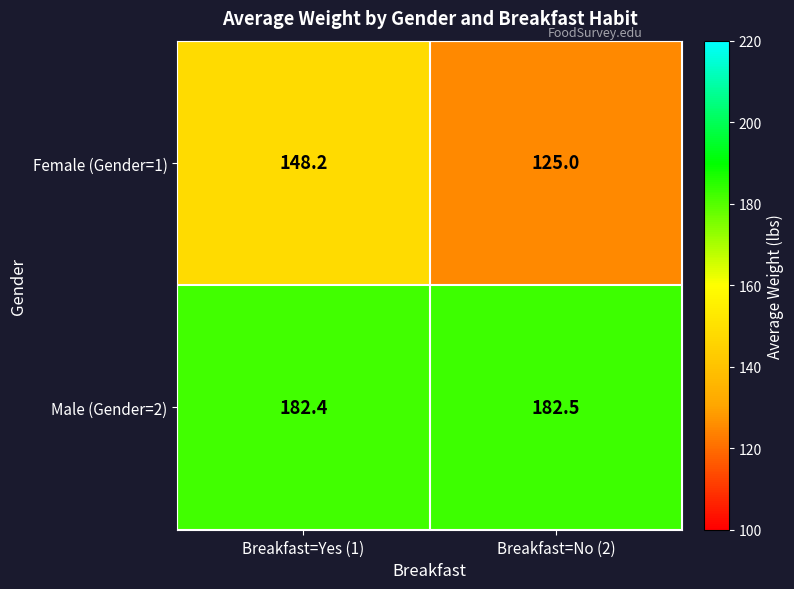

At which category does the chart reach its minimum across all series?

Breakfast=No (2)